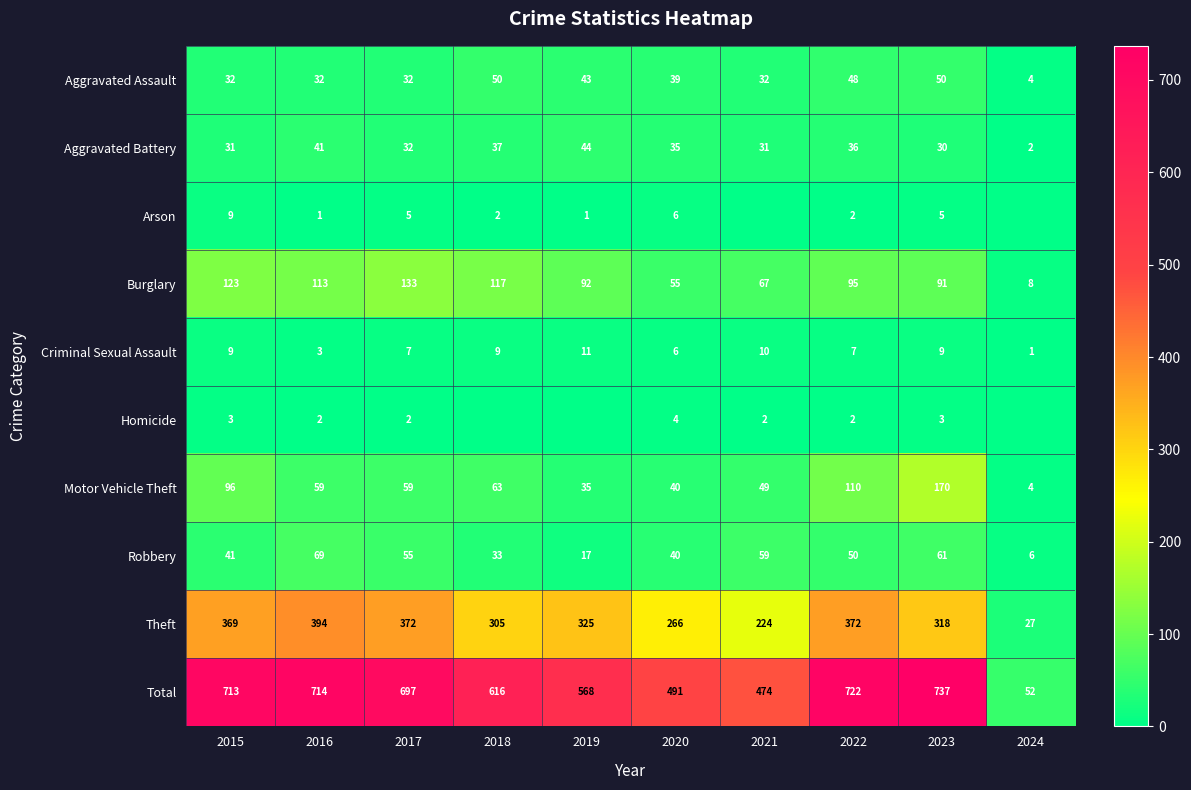

Which has a higher value, 2024 or 2021?

2021